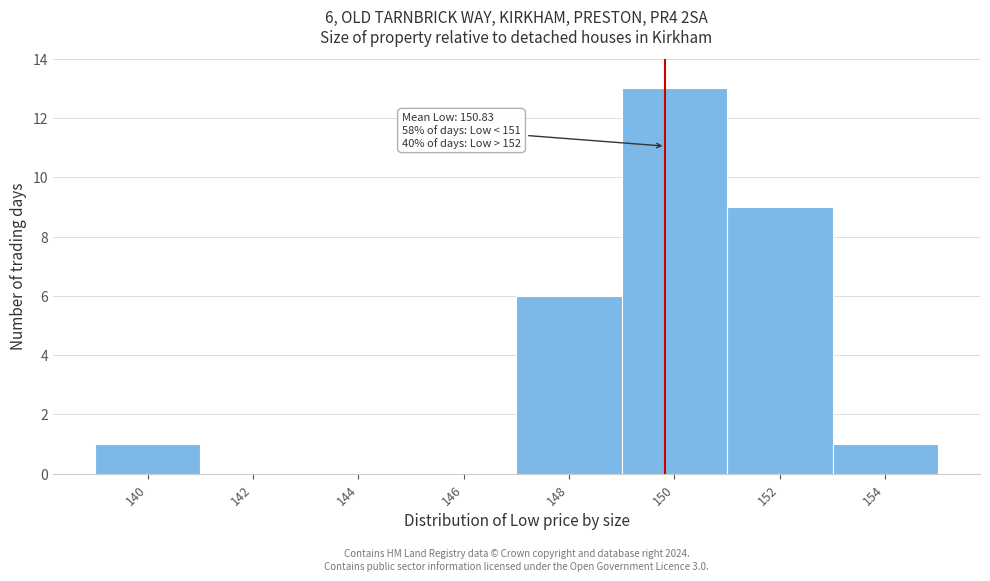

Reading right to left, transcribe all the data shown in this chart.

154=1	152=9	150=13	148=6	146=0	144=0	142=0	140=1